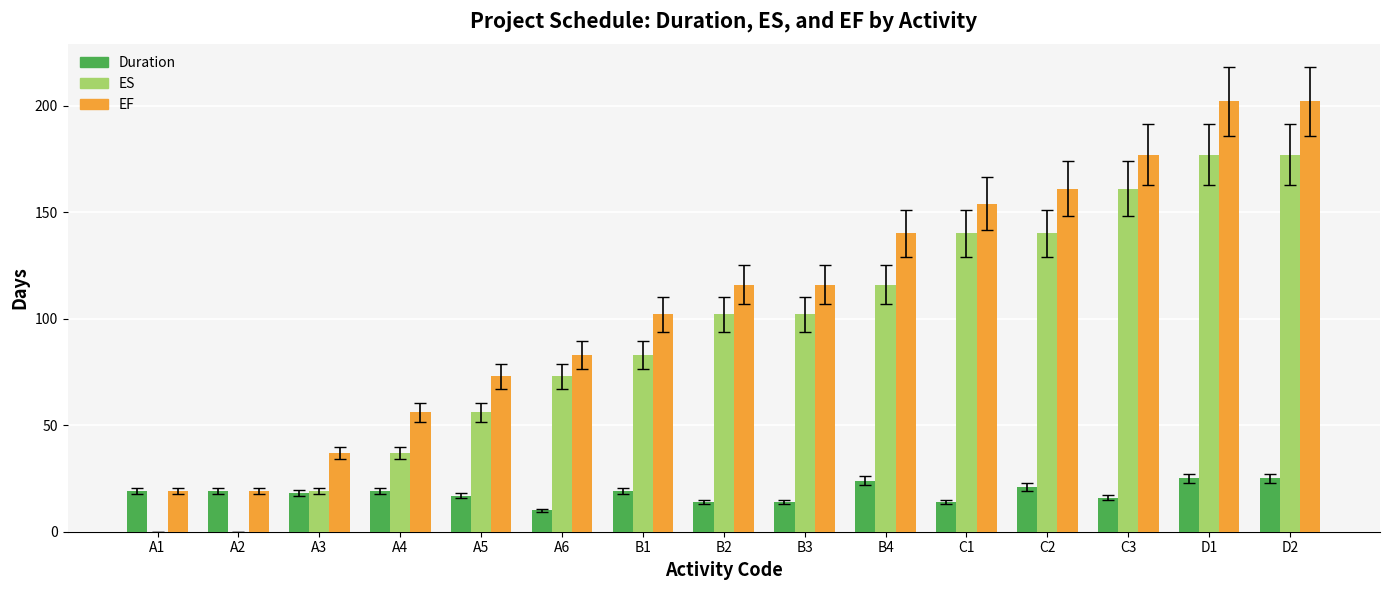

What is the total value across all series at A6?

166